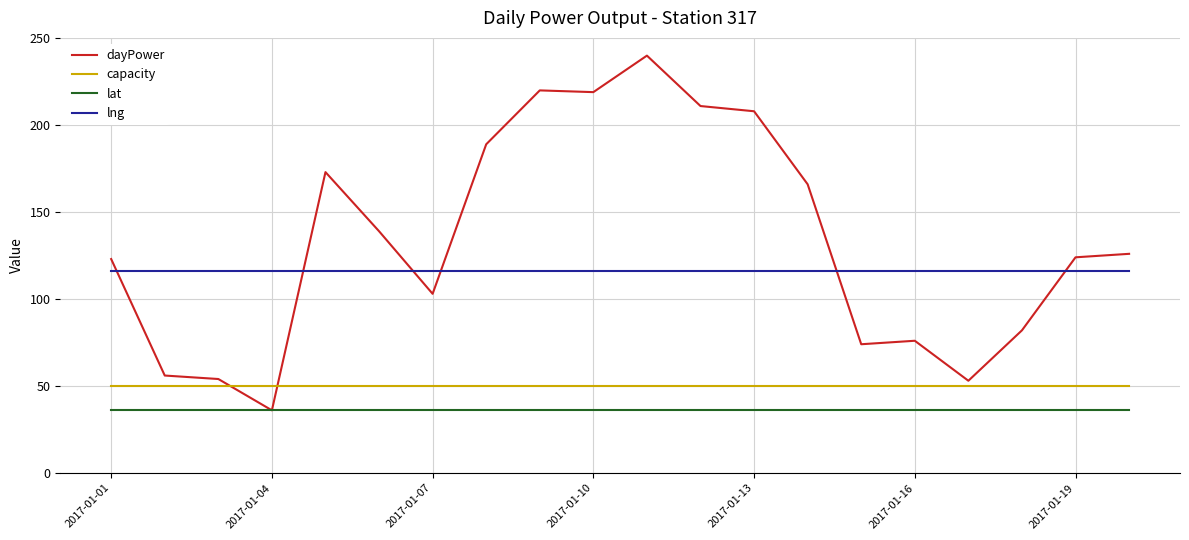

Rank the series by their maximum value, from lowest to highest.

lat, capacity, lng, dayPower